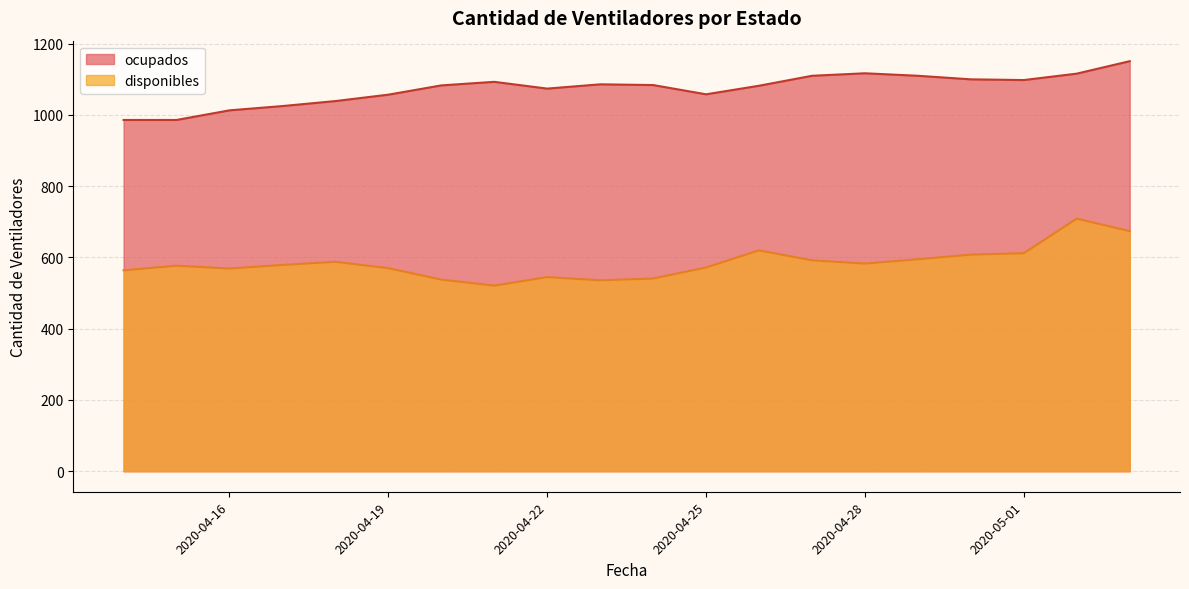

Does the chart display data point markers on the line(s)?

No